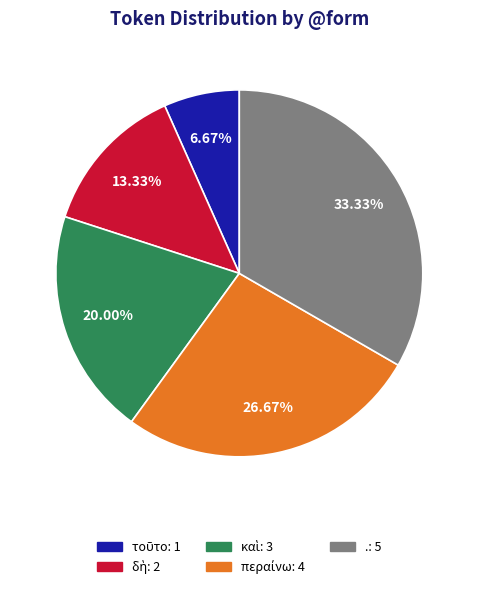

Is there any slice that represents more than half of the pie?

No